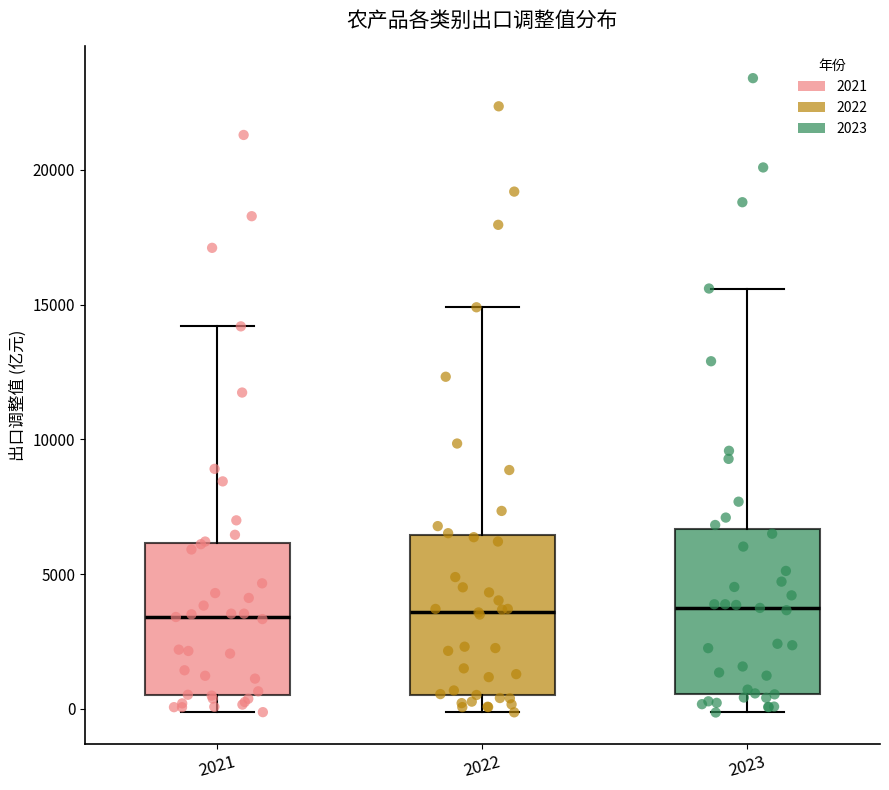

Where is the upper edge of the box at x = 2023 on the y-axis? The values are not printed on the chart, so give them approximately, as read against the axis.

6500